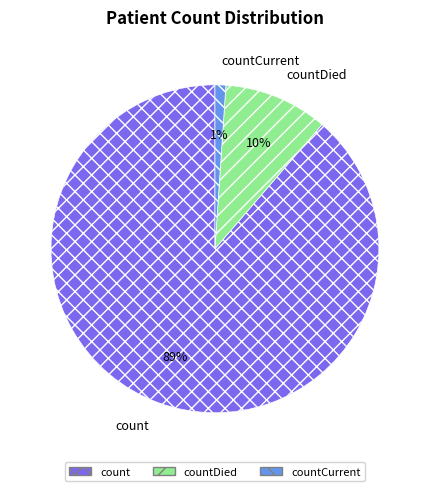

To the nearest percent, what portion does countDied represent?

10%